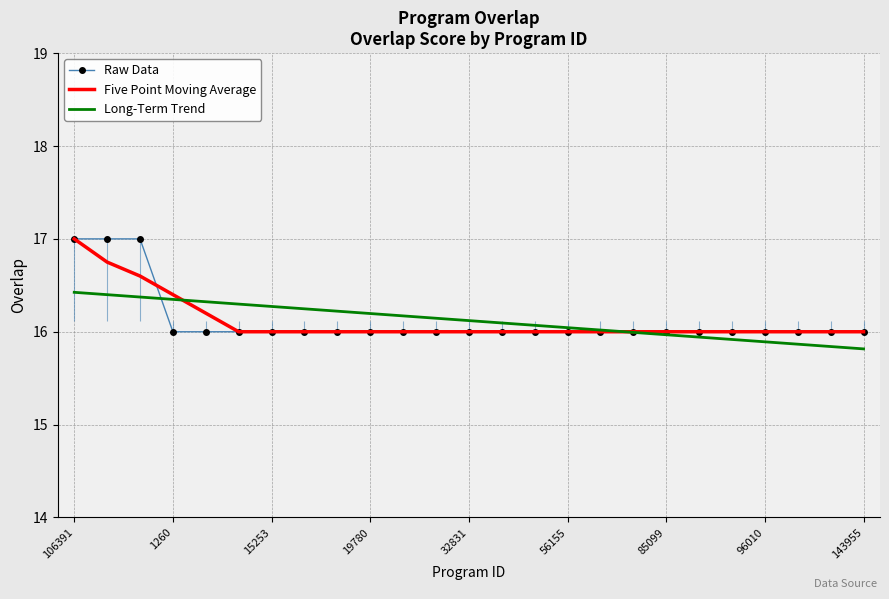

The value of Long-Term Trend at 96010 is 28.3. True or false?

False